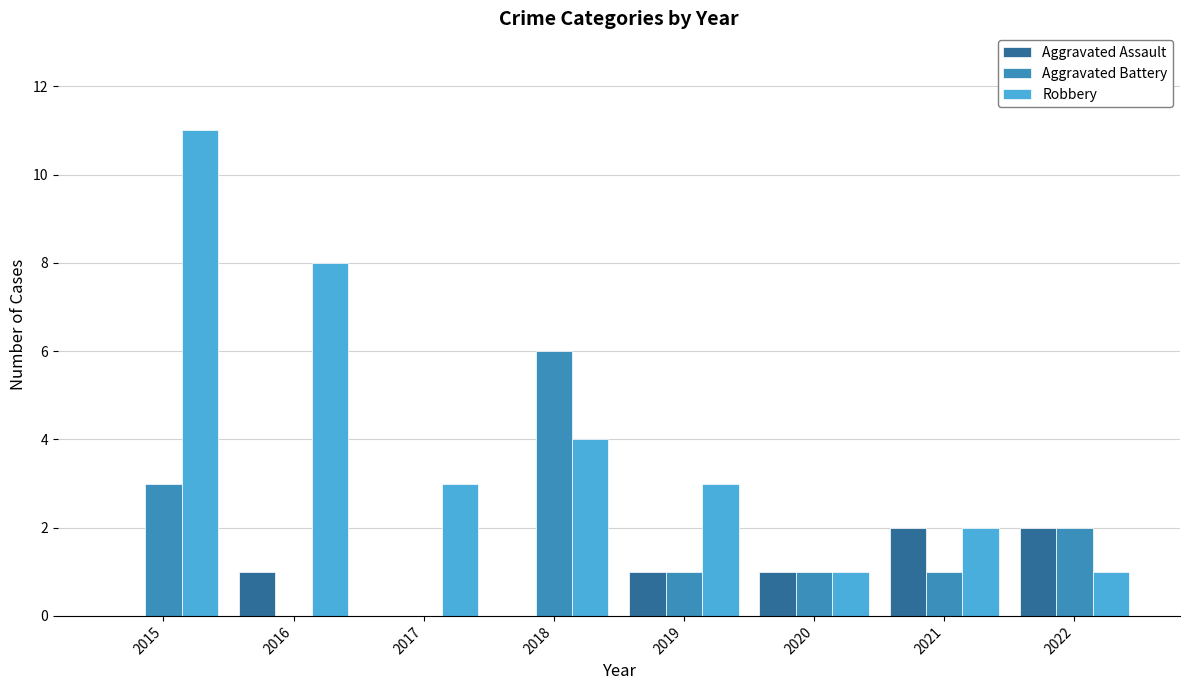

How many categories are shown in the chart?

8